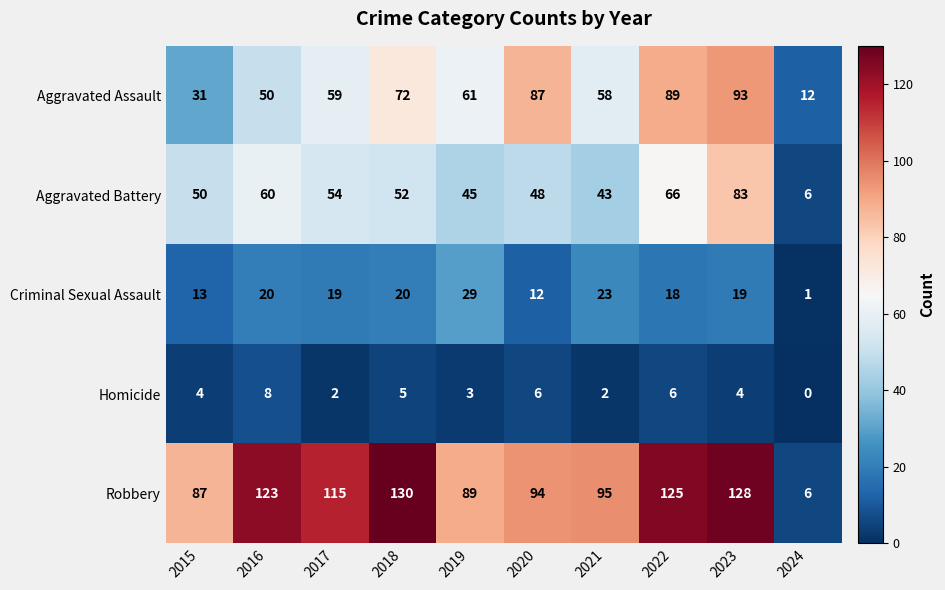

What is the average value of the Robbery series?

99